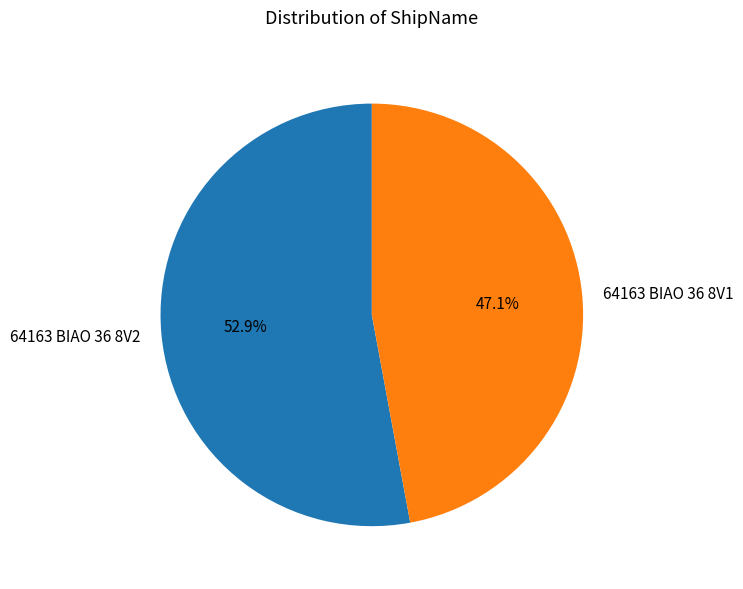

What percentage is the 64163 BIAO 36 8V2 slice, to the nearest percent?

53%